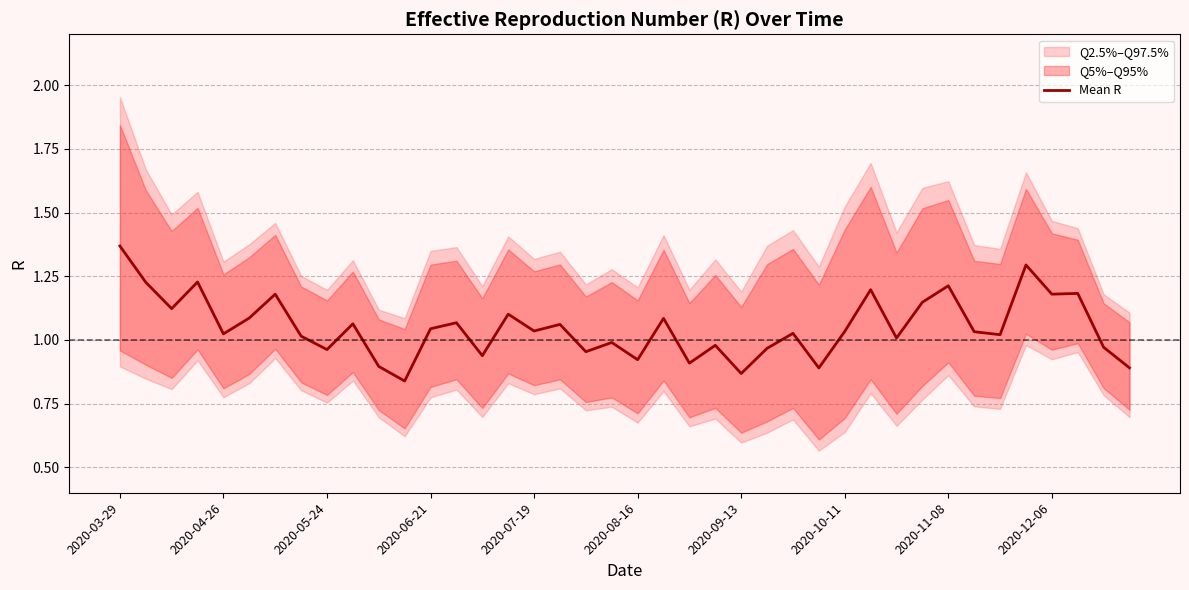

The value of Mean R at 2020-03-29 is 2.2. True or false?

False